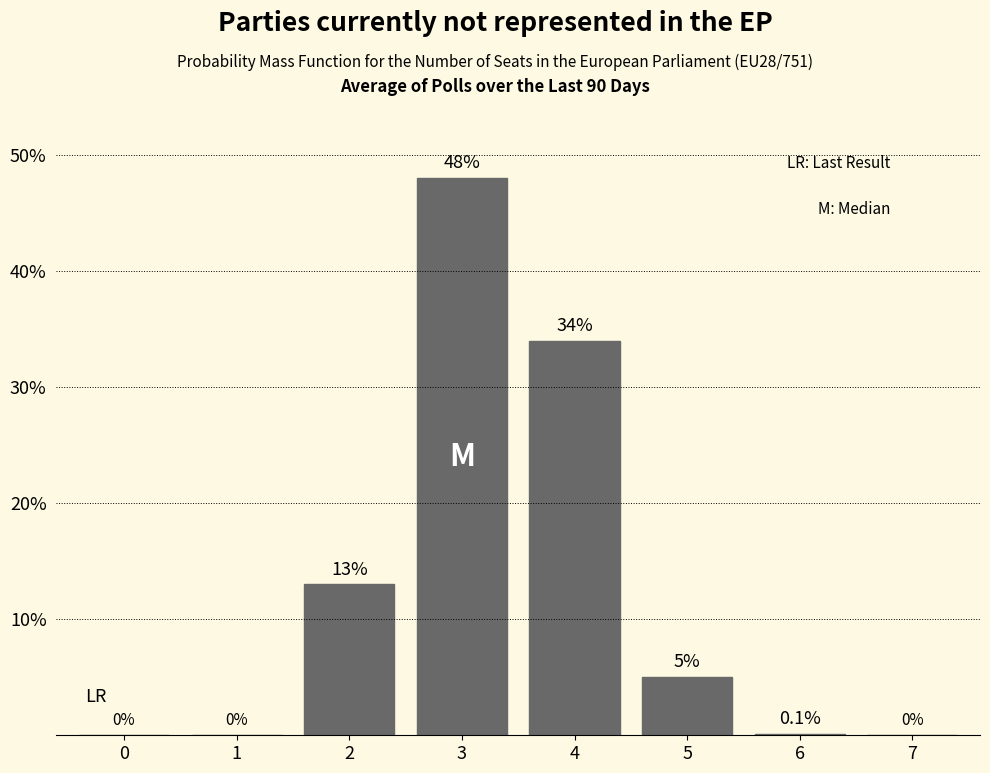

Reading left to right, list all the values displayed in this chart.

0=0.0	1=0.0	2=13.0	3=48.0	4=34.0	5=5.0	6=0.1	7=0.0